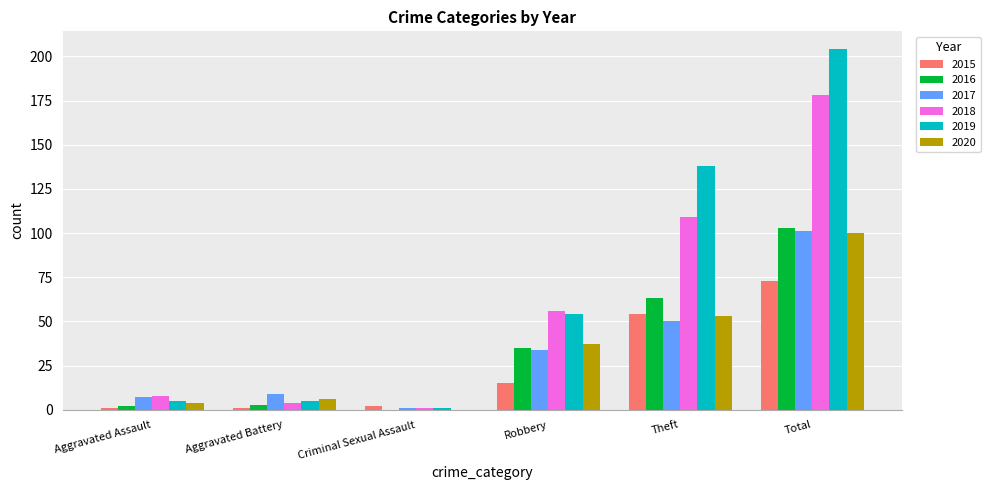

Between Robbery and Theft, which series saw the biggest shift?

2019